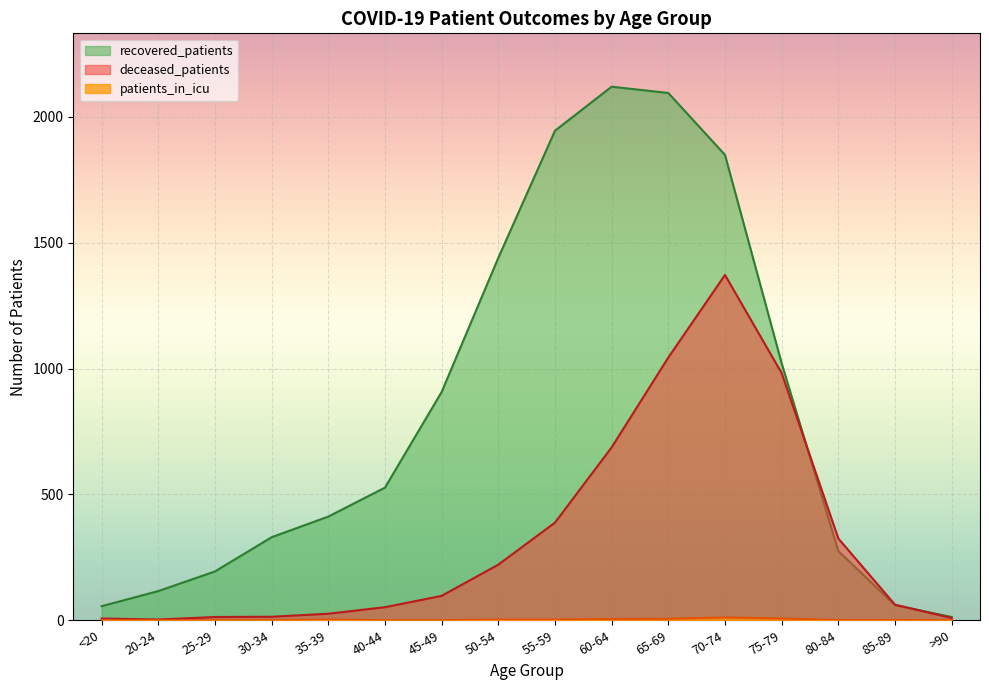

What are all the series names shown in the legend?

recovered_patients, deceased_patients, patients_in_icu